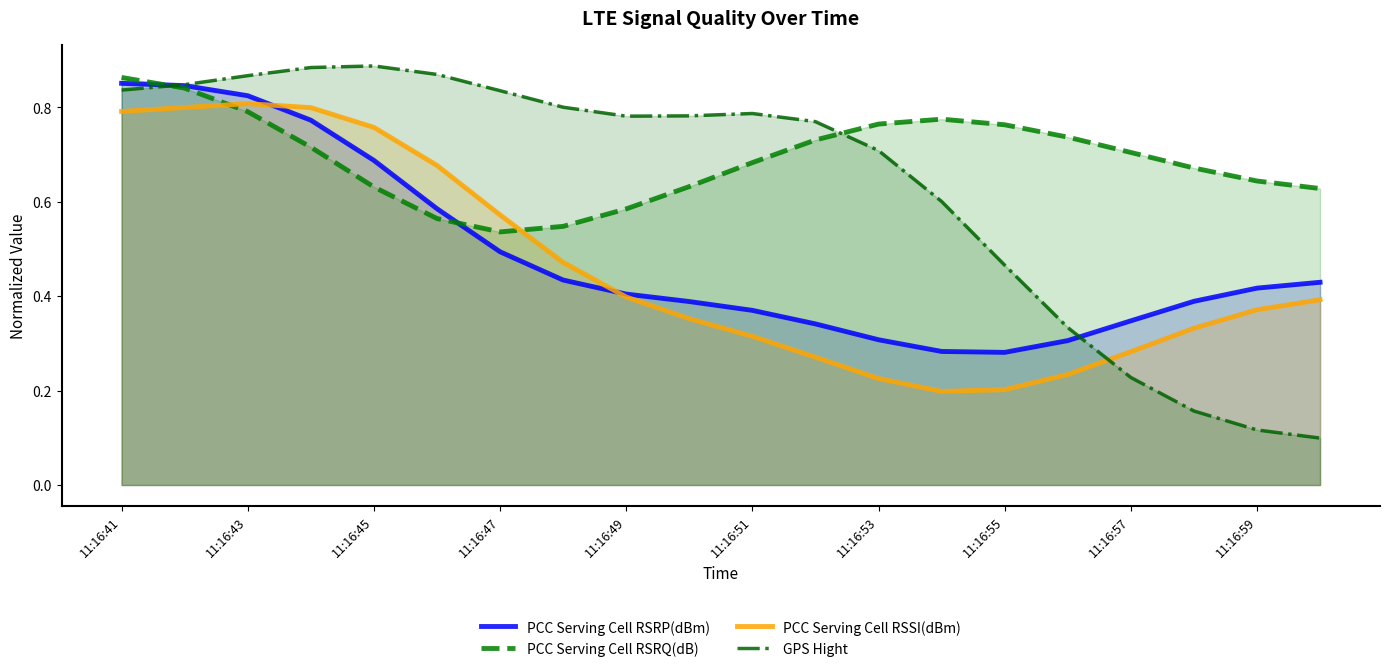

After their last crossing, which series has the higher values: GPS Hight or PCC Serving Cell RSSI(dBm)?

PCC Serving Cell RSSI(dBm)